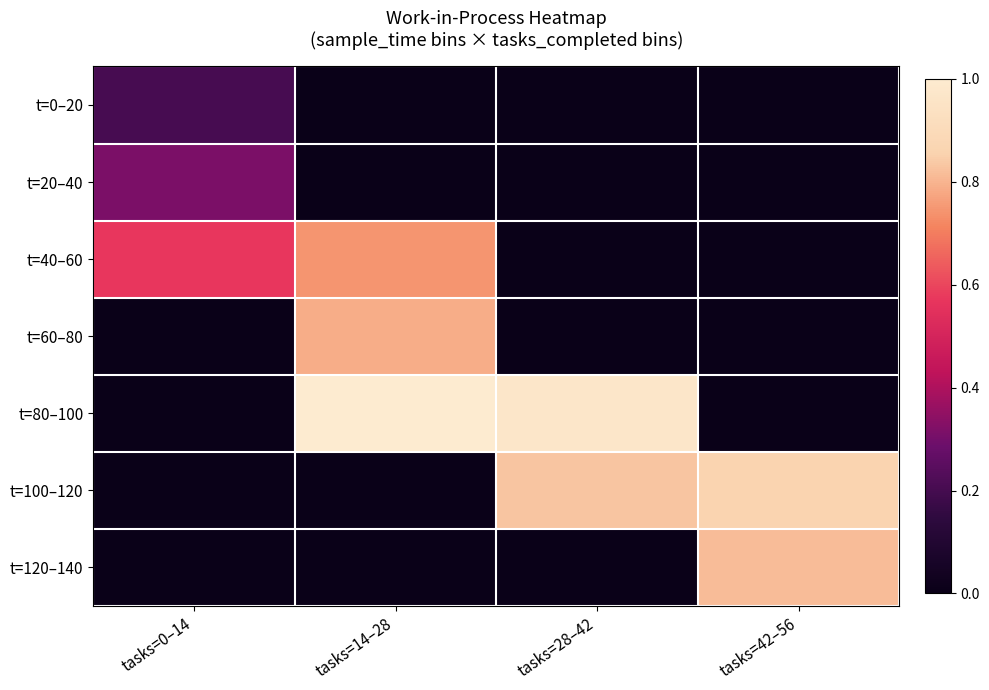

At how many categories does at least one series exceed 0?

4